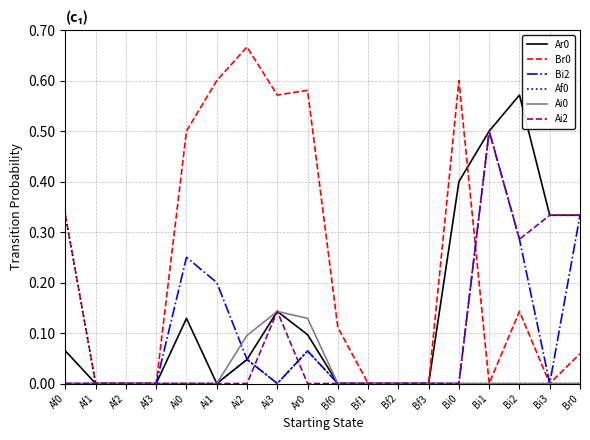

At which label does Bi2 reach its peak?

Bi1